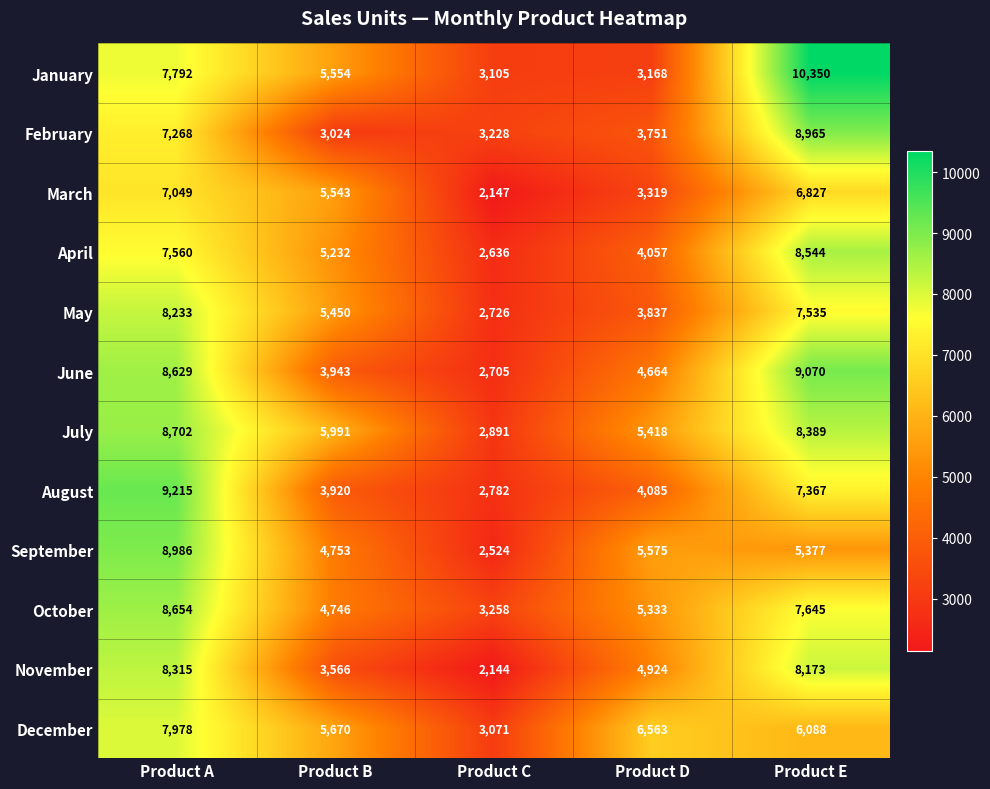

The September series shows 8592 at Product E. True or false?

False